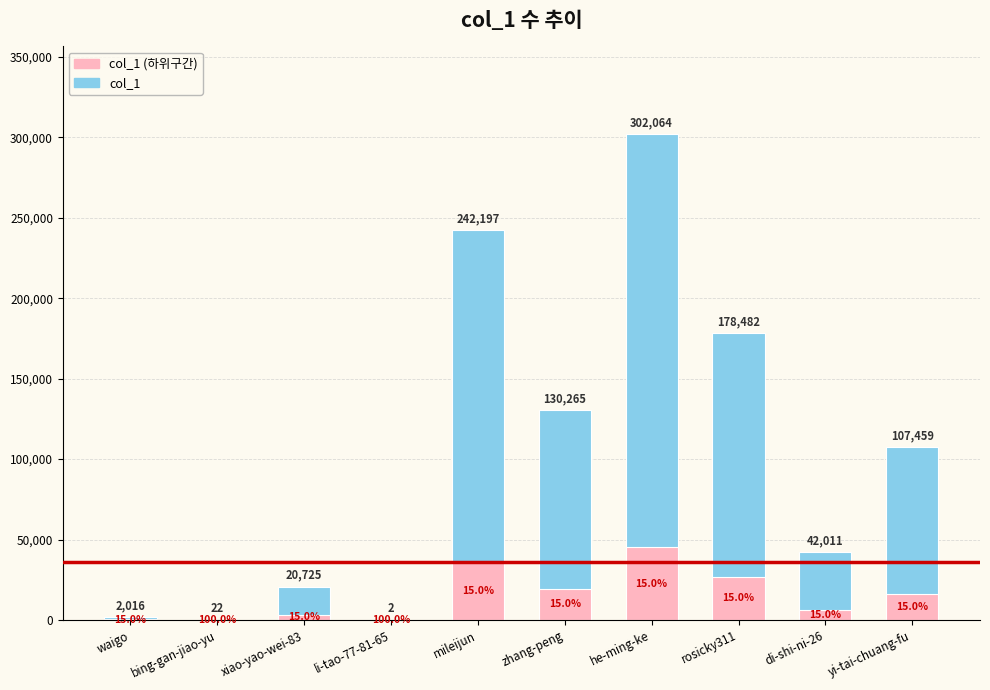

What is the difference between the maximum and minimum values?

302062